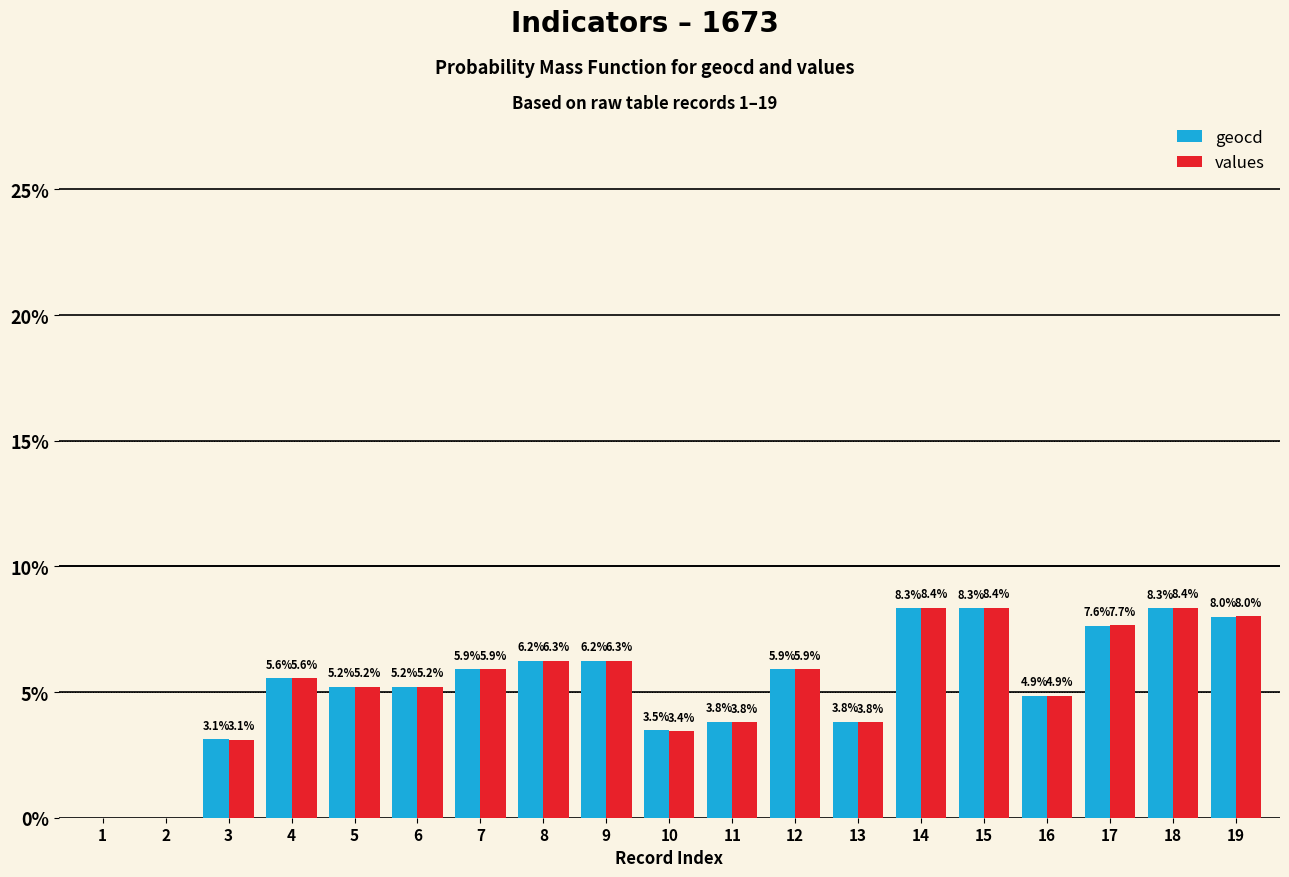

What is the total value across all series at 8?

12.5